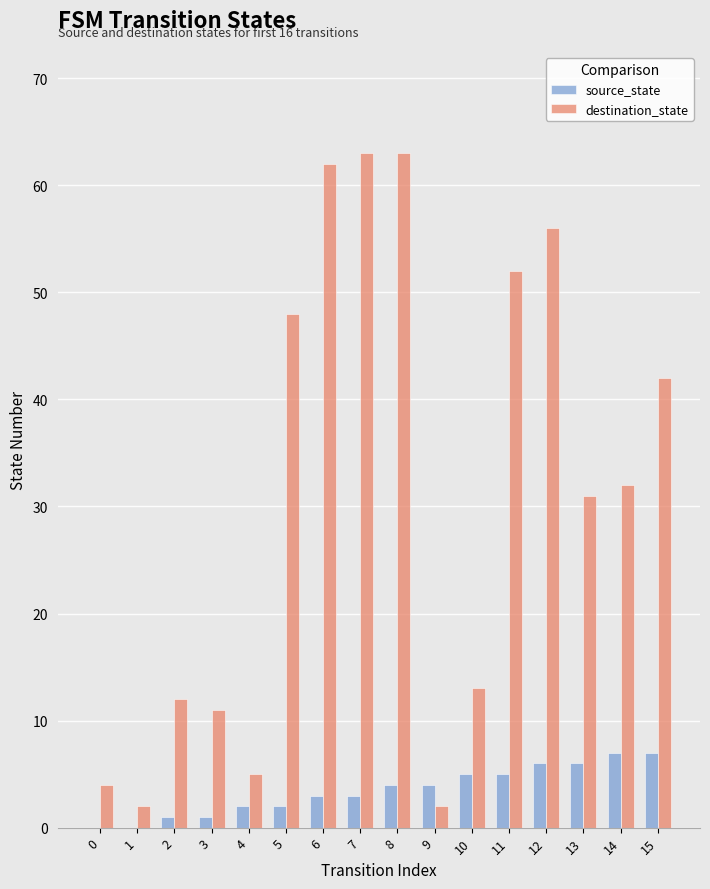

What is the greatest value displayed?

63